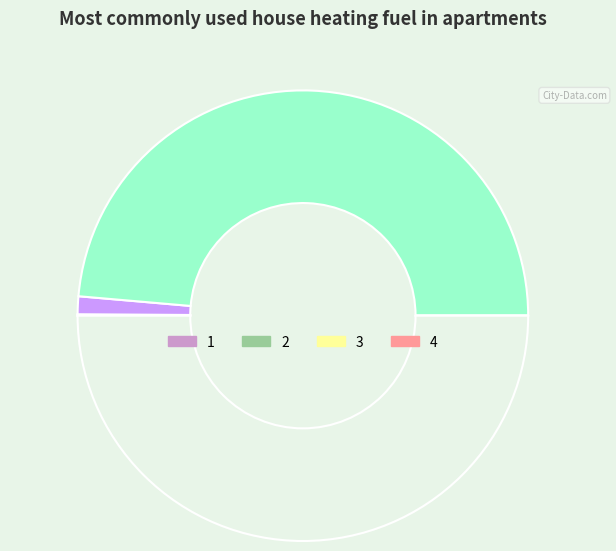

What is the smallest slice in the pie chart?

3